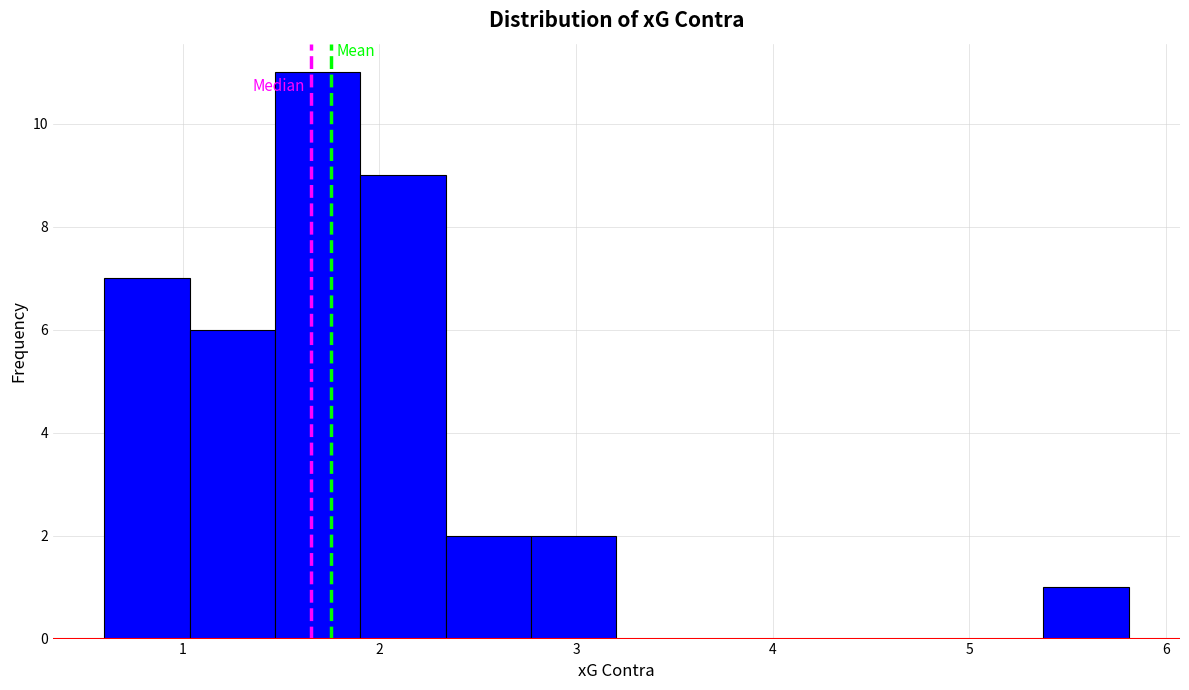

How tall is the bar that spans 1.5 to 1.9 on the x-axis? Neither the bar edges nor the heights are printed on the chart, so give them approximately, as read against the axes.

11